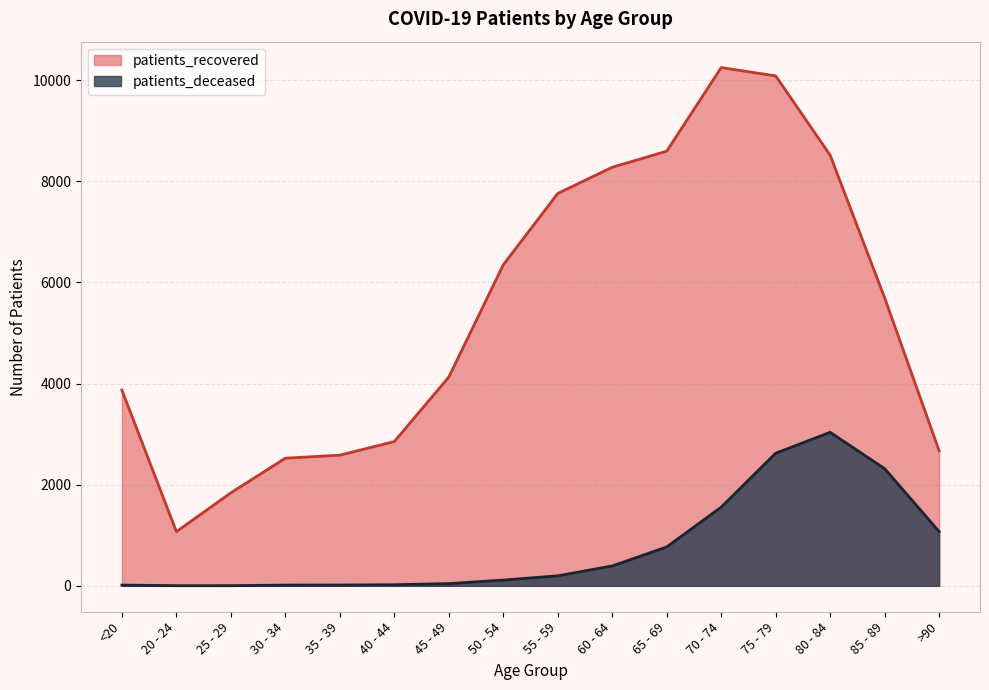

What position from the left is 70 - 74?

12